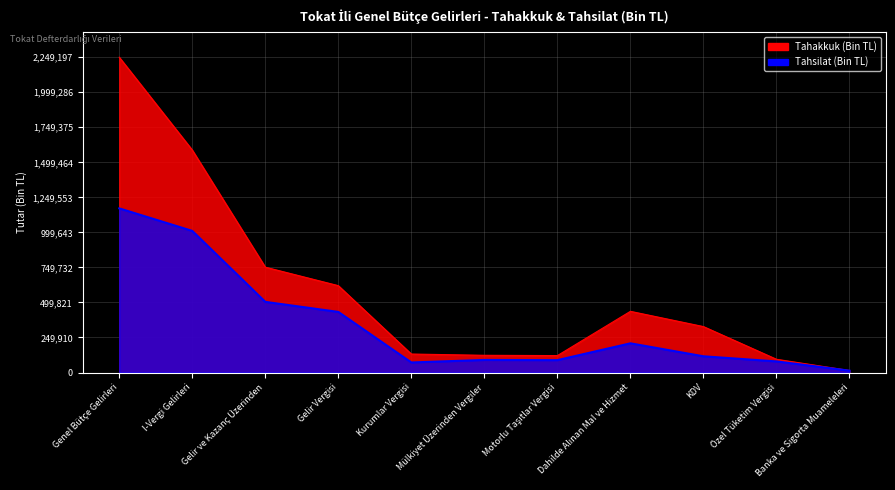

Is the value of Tahakkuk (Bin TL) at Gelir Vergisi greater than the value of Tahsilat (Bin TL) at Özel Tüketim Vergisi?

Yes